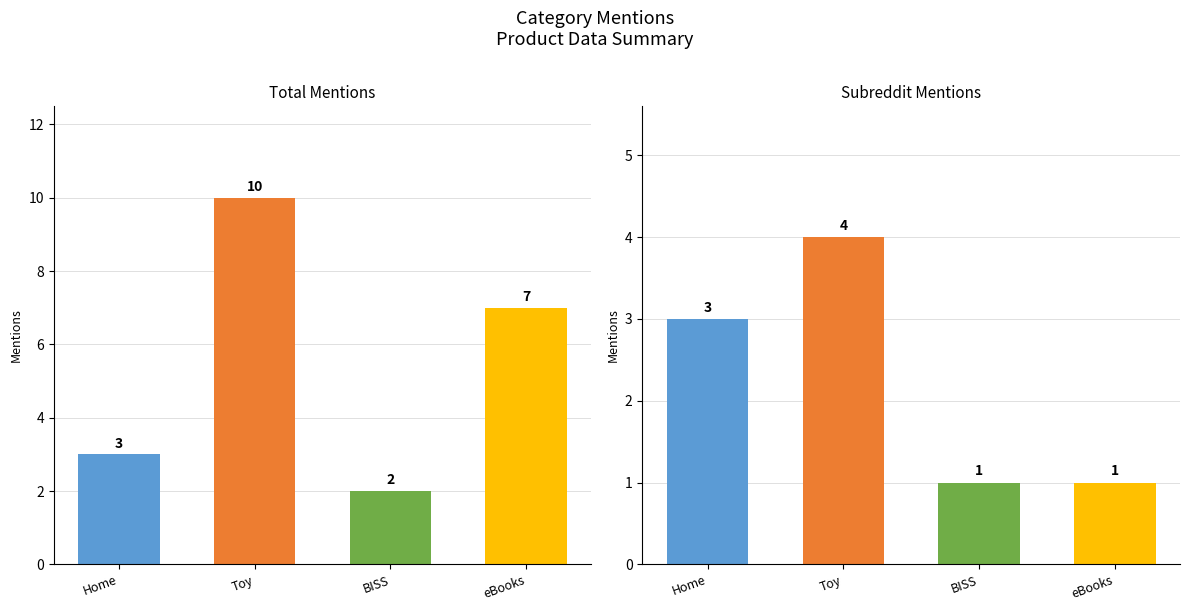

The subreddit_mentions series shows 1 at BISS. True or false?

True